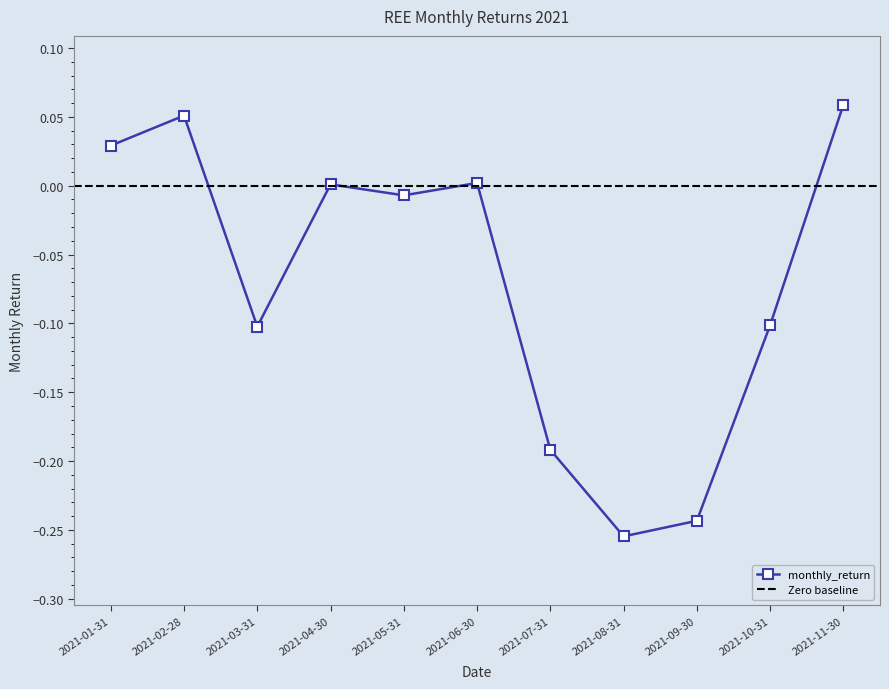

How many interior local peaks (higher than both neighbors) does the data have?

3